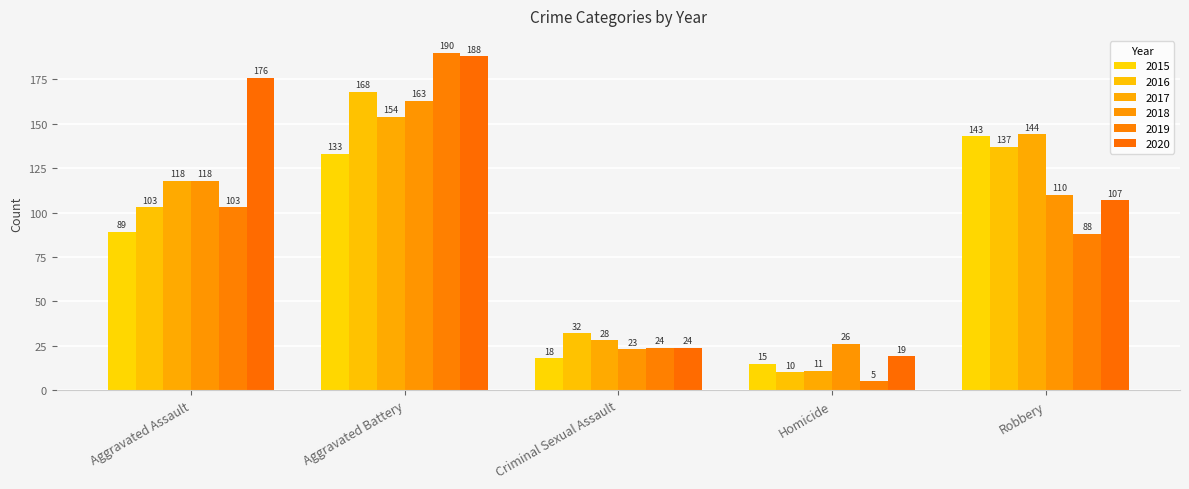

Is it true that 2020 equals 188 at Aggravated Battery?

True